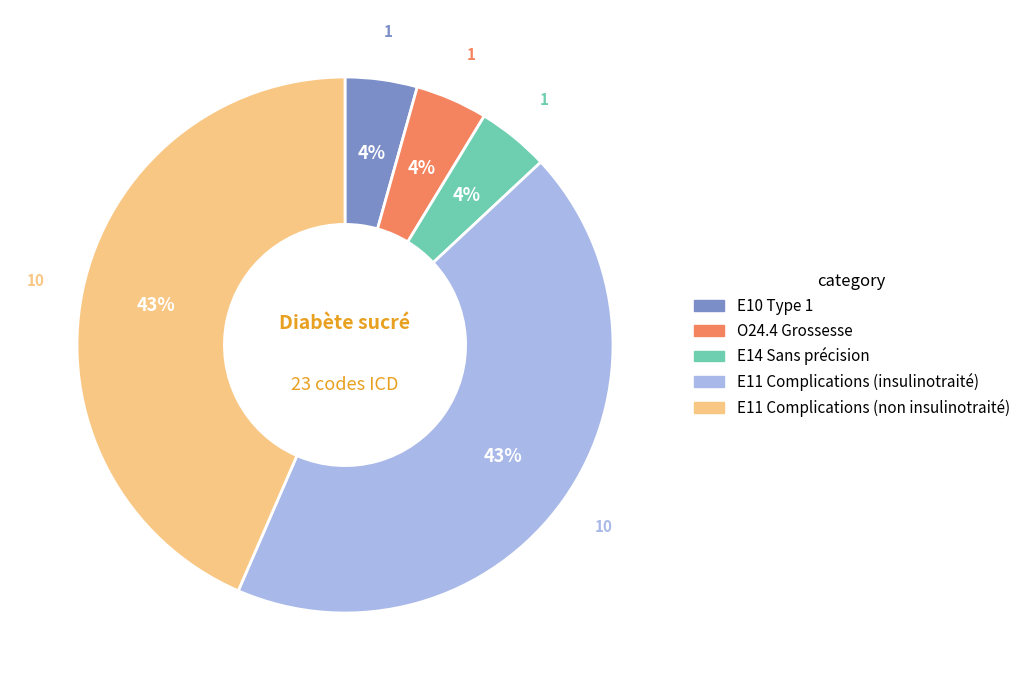

How many slices are in this pie chart?

5